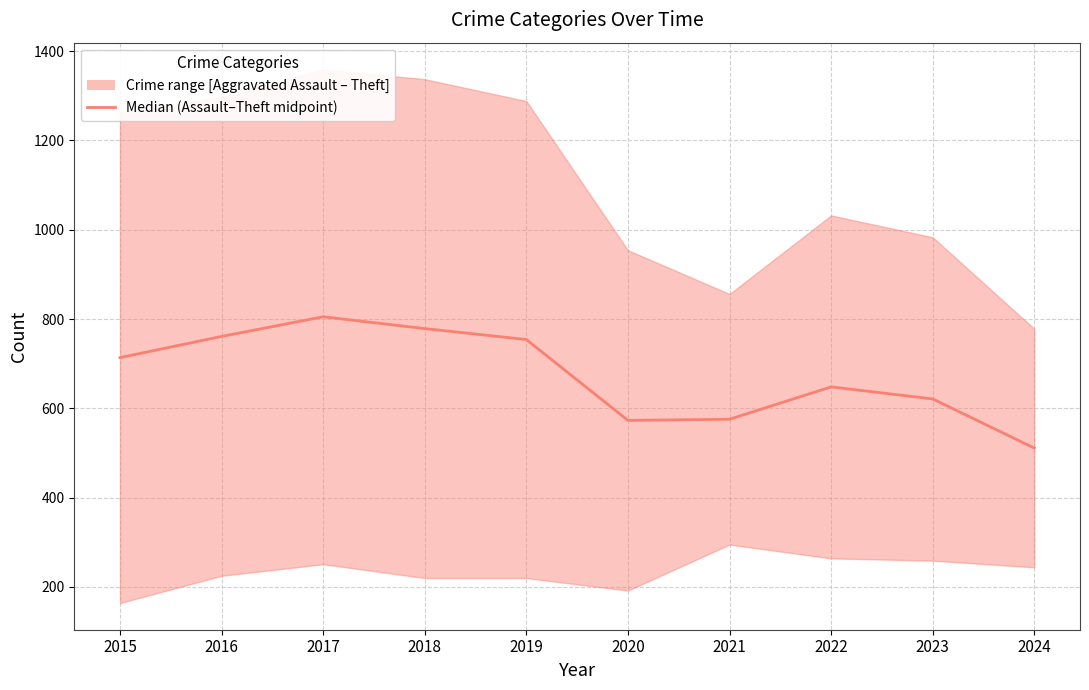

At which category does the data reach its first local peak?

2017